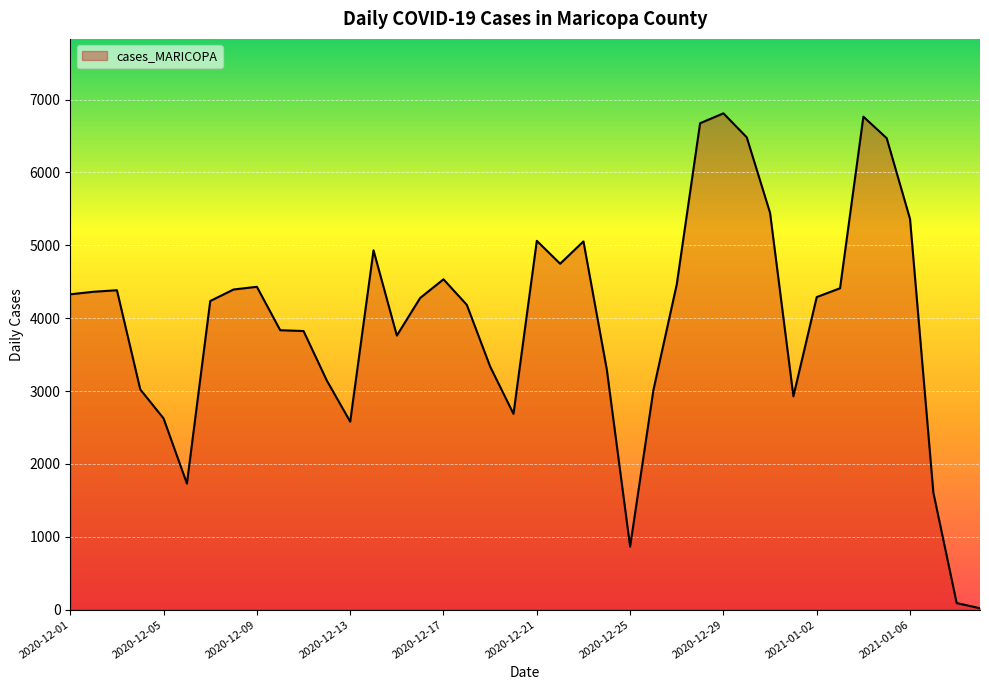

Does the chart display data point markers on the line(s)?

No